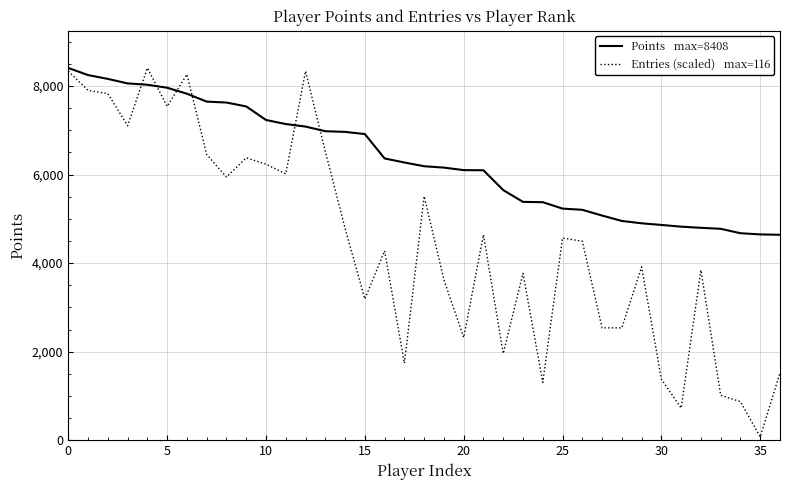

Is this an area chart (filled region under the line)?

No